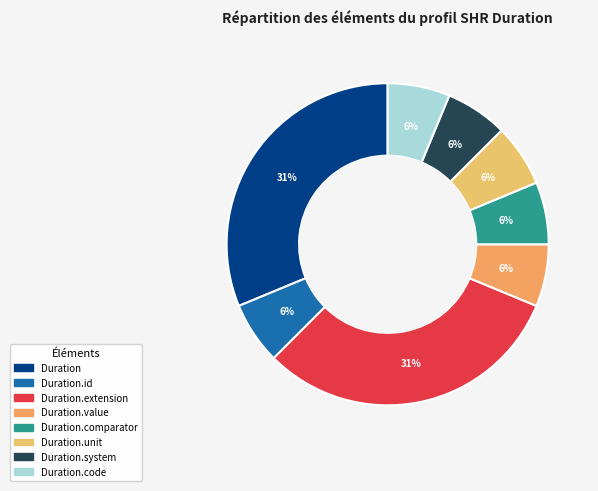

How many slices are in this pie chart?

8